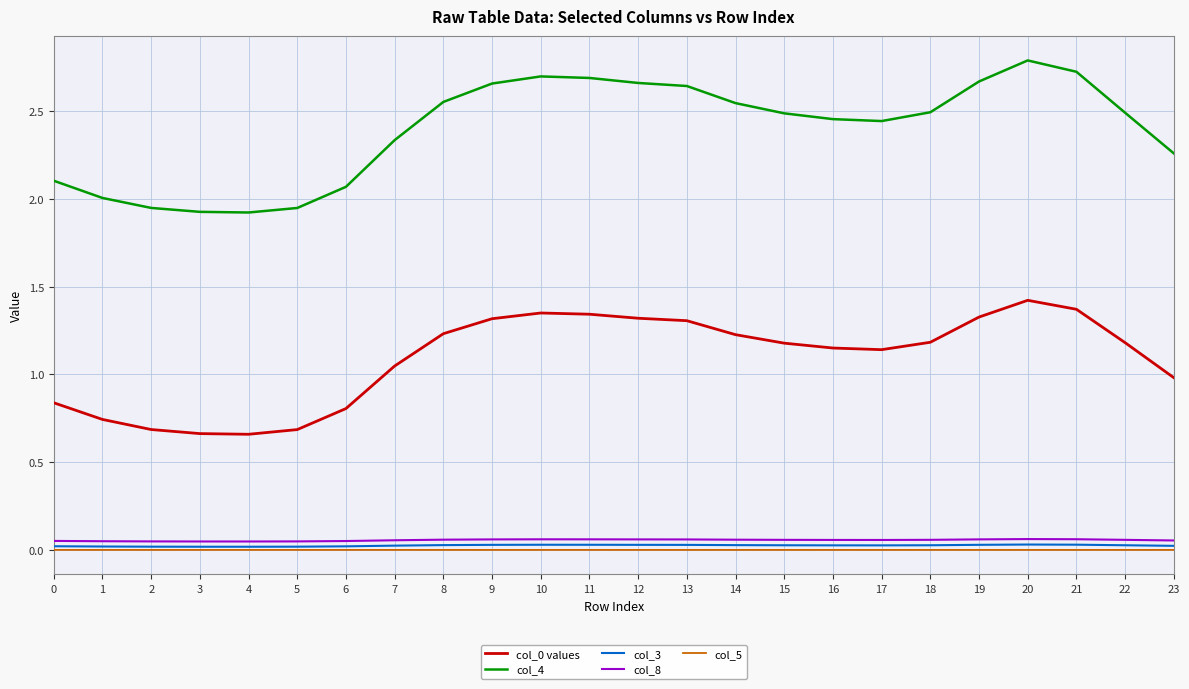

At how many categories does at least one series exceed 1?

24